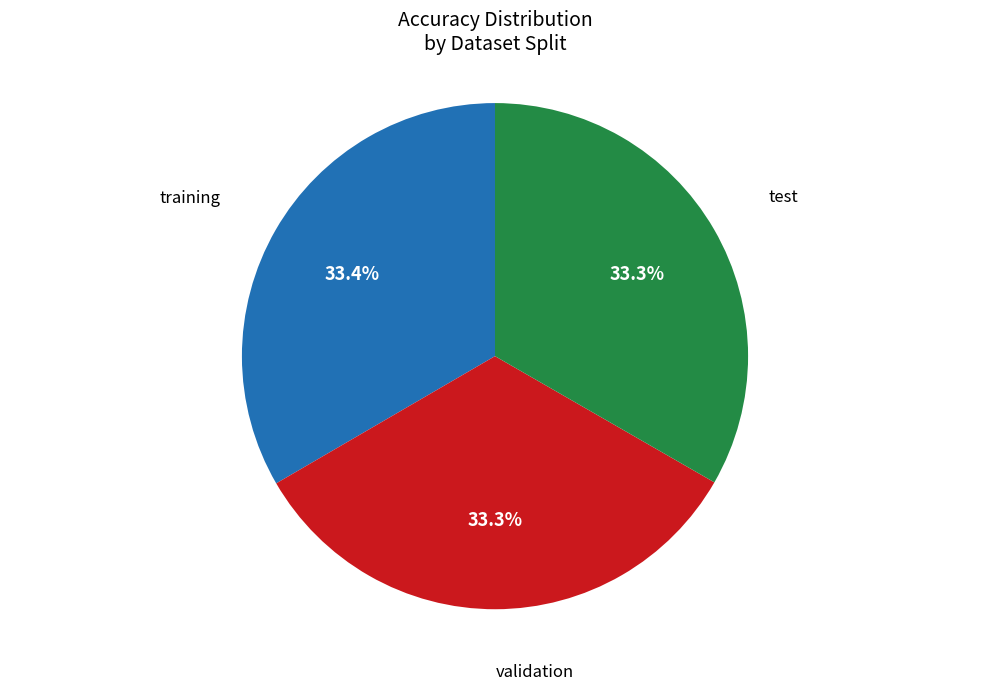

Is there a majority slice in this chart?

No